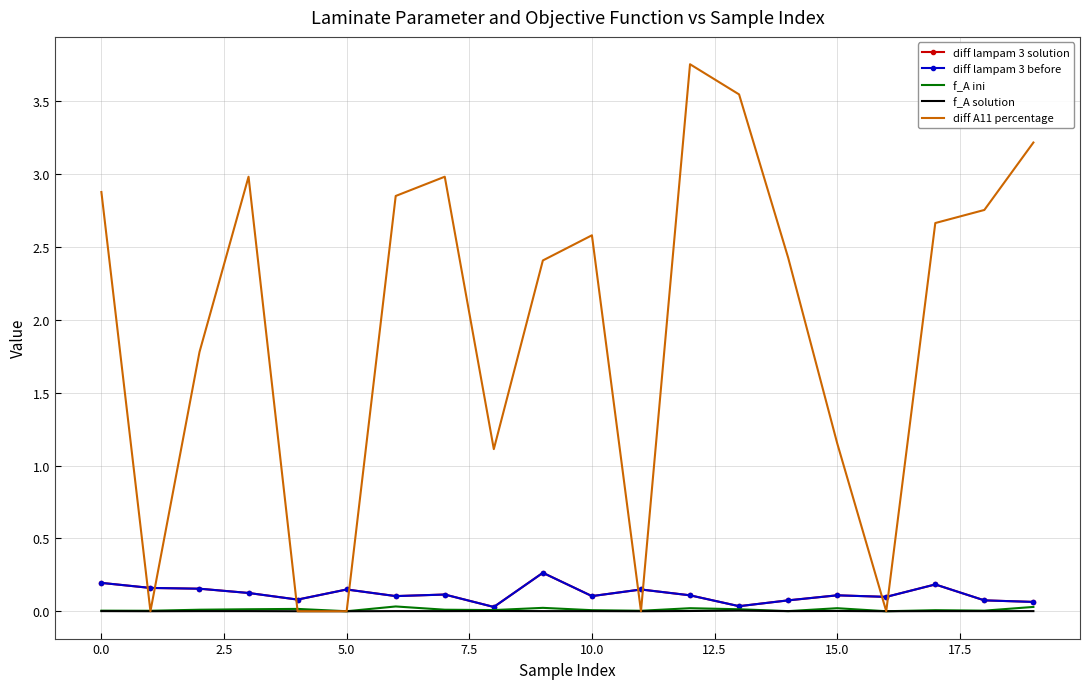

Which series has the largest range (max minus min)?

diff A11 percentage